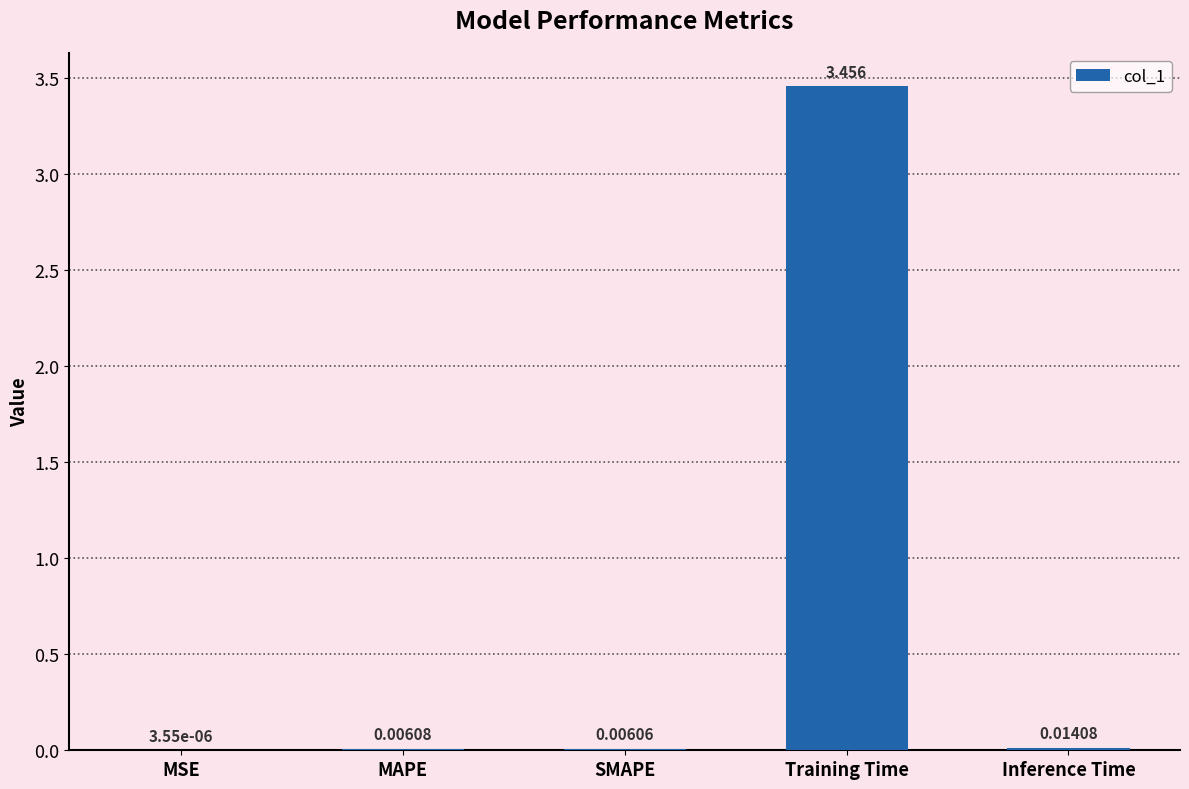

Which label corresponds to the largest value in the chart?

Training Time